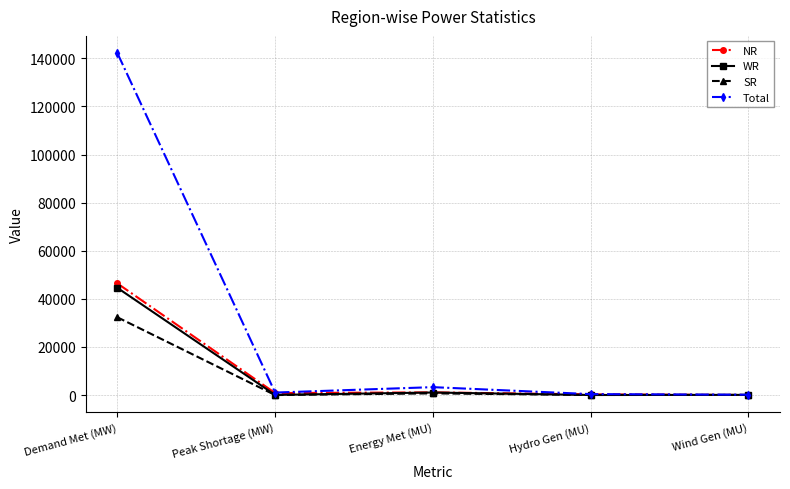

Is this an area chart (filled region under the line)?

No